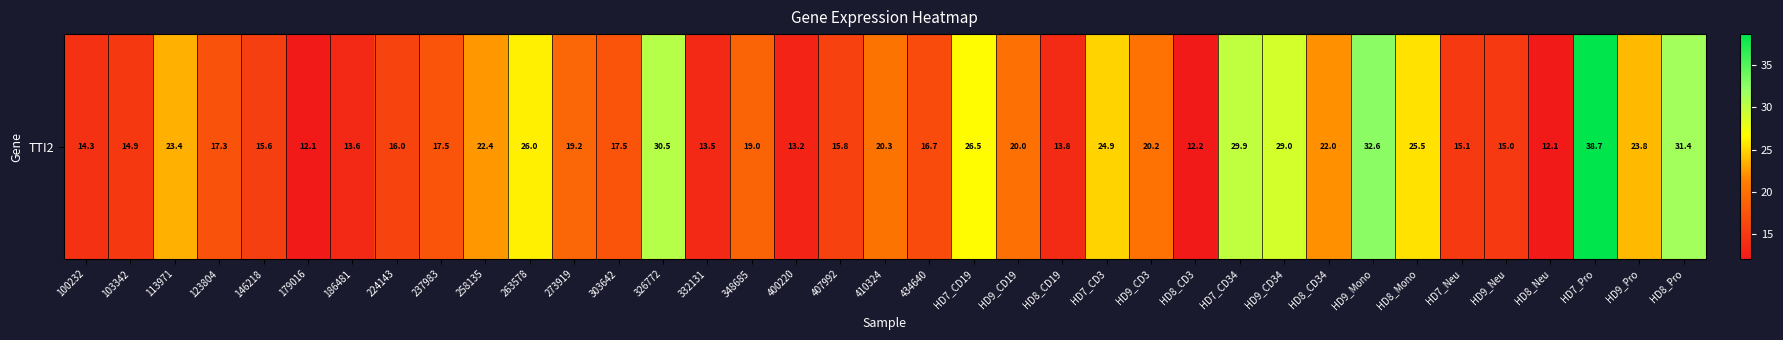

What is the difference between the values at 224143 and HD8_Neu?

3.9